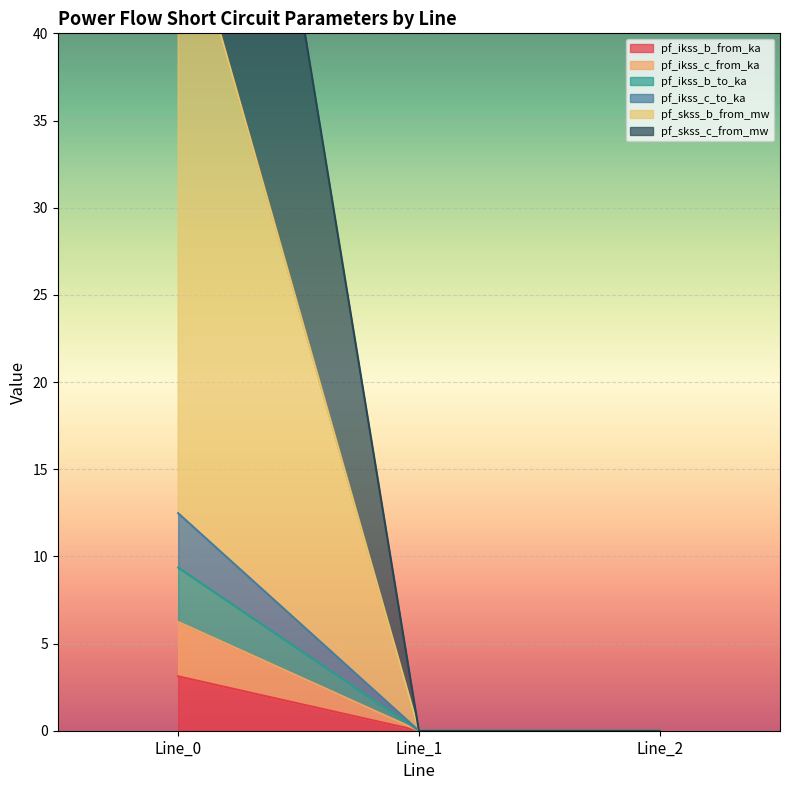

How many categories are shown in the chart?

3